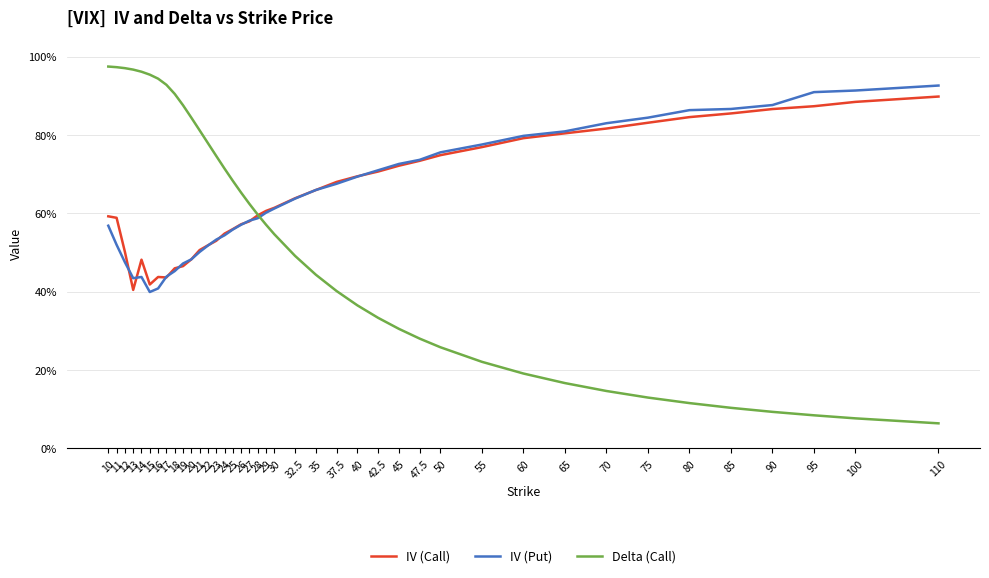

True or false: IV (Call) has more than 2 interior local peaks.

False